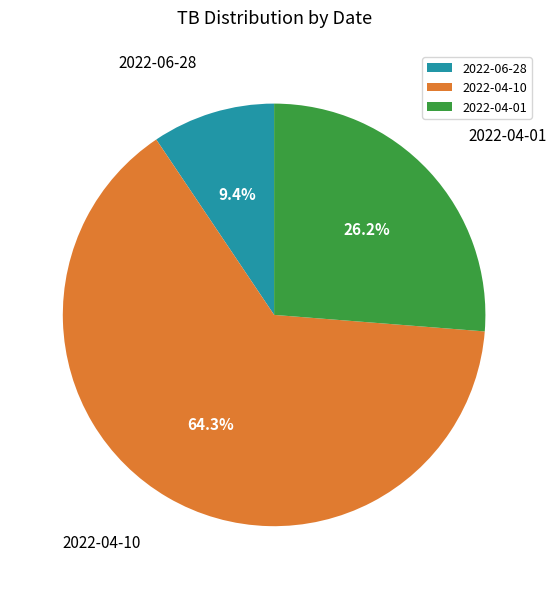

Does any single category account for the majority?

Yes